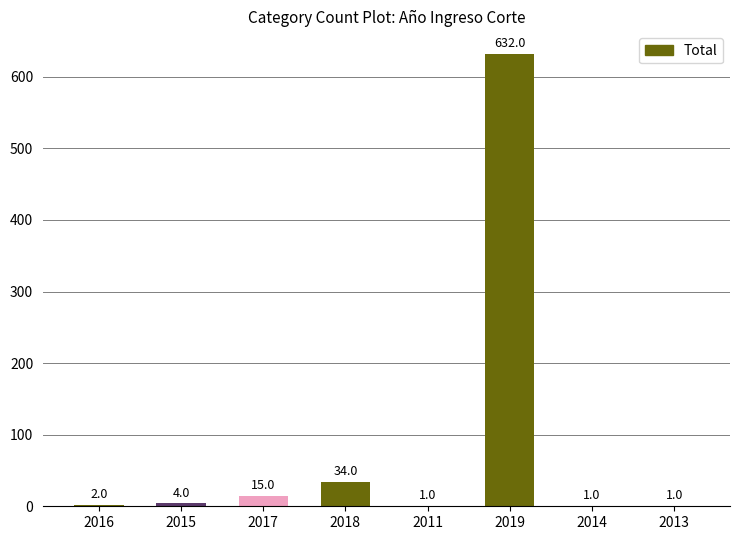

What is the ratio of the value at 2016 to the value at 2015?

0.5